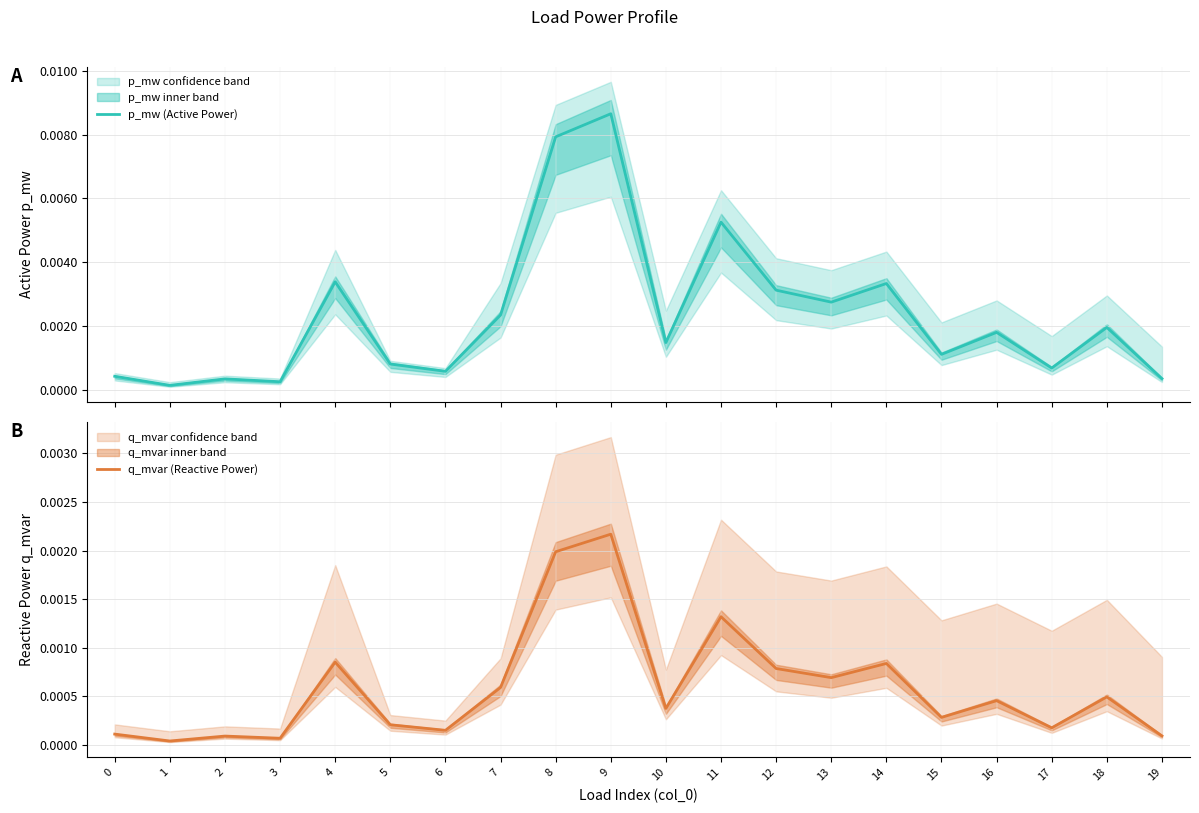

How many interior local peaks does the q_mvar (Reactive Power) series have?

7